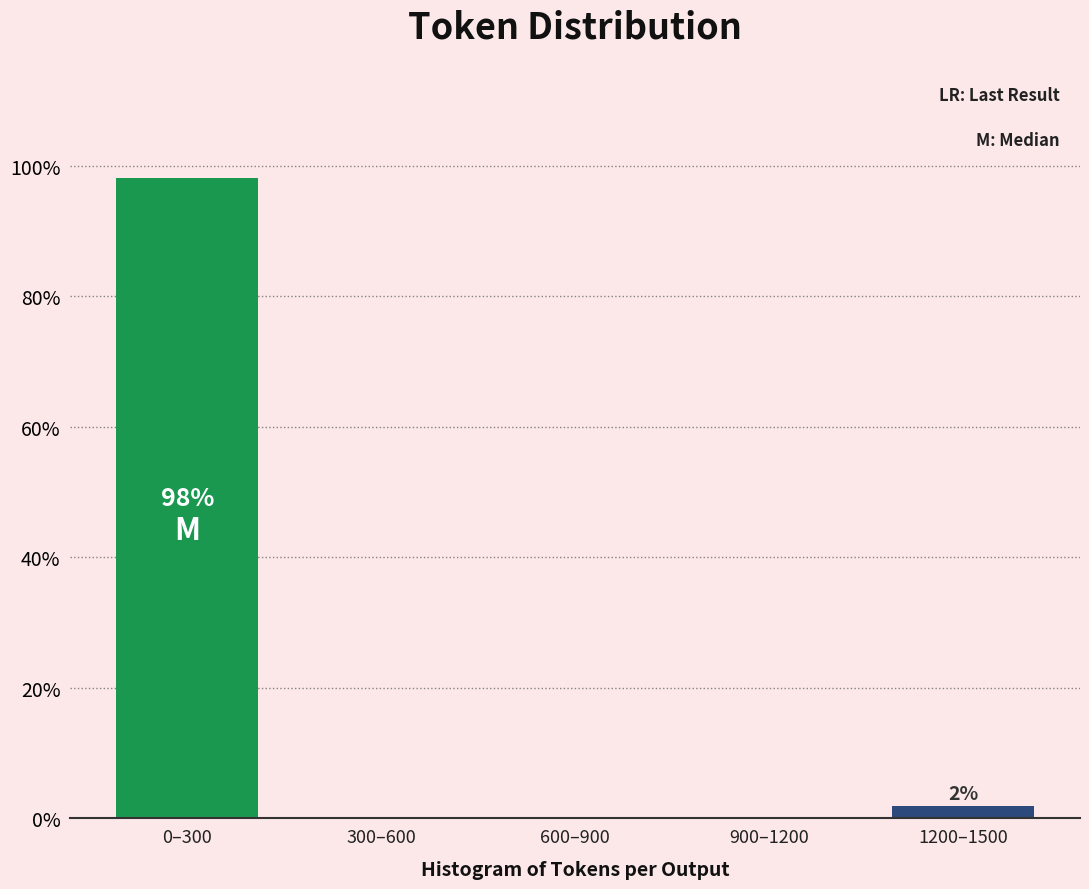

Reading left to right, what are all the values shown in this chart?

0–300=98.1	300–600=0.0	600–900=0.0	900–1200=0.0	1200–1500=1.9